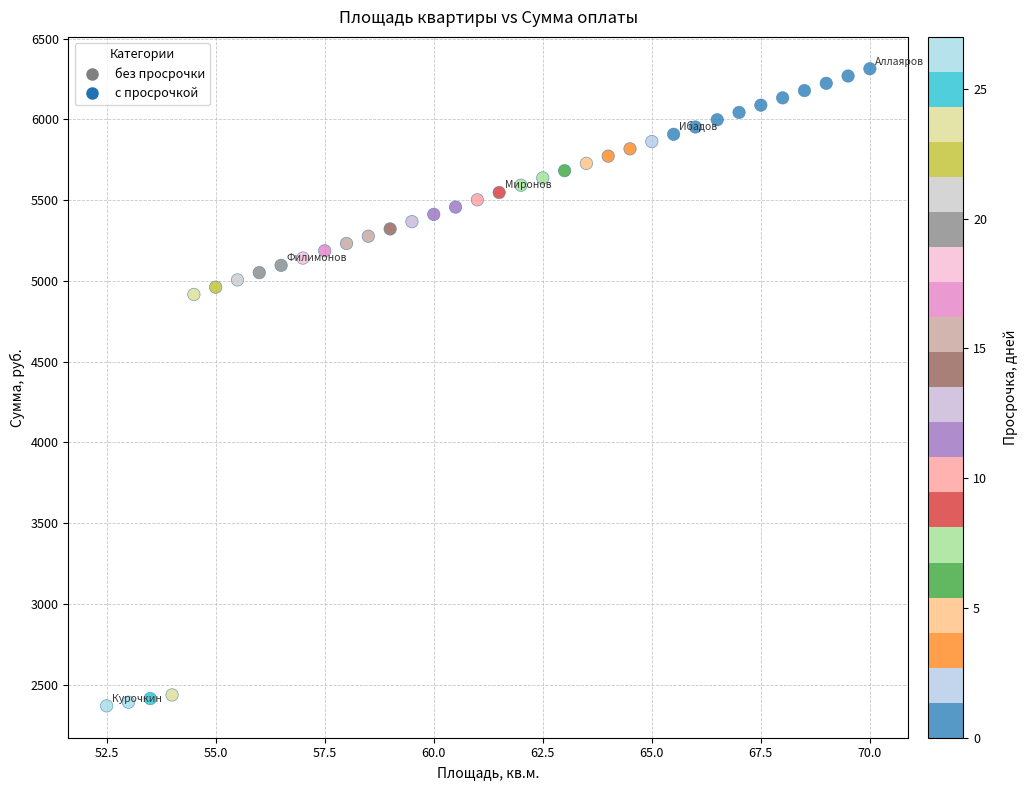

What is the range of X values (max minus min)?

17.5